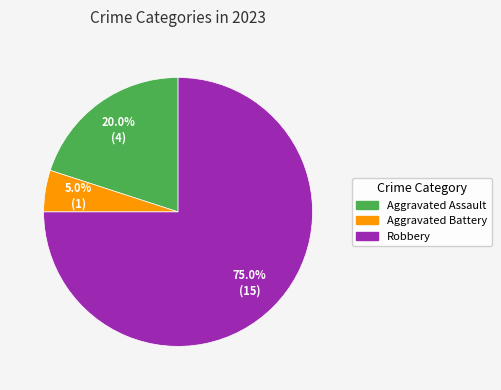

Is there a majority slice in this chart?

Yes